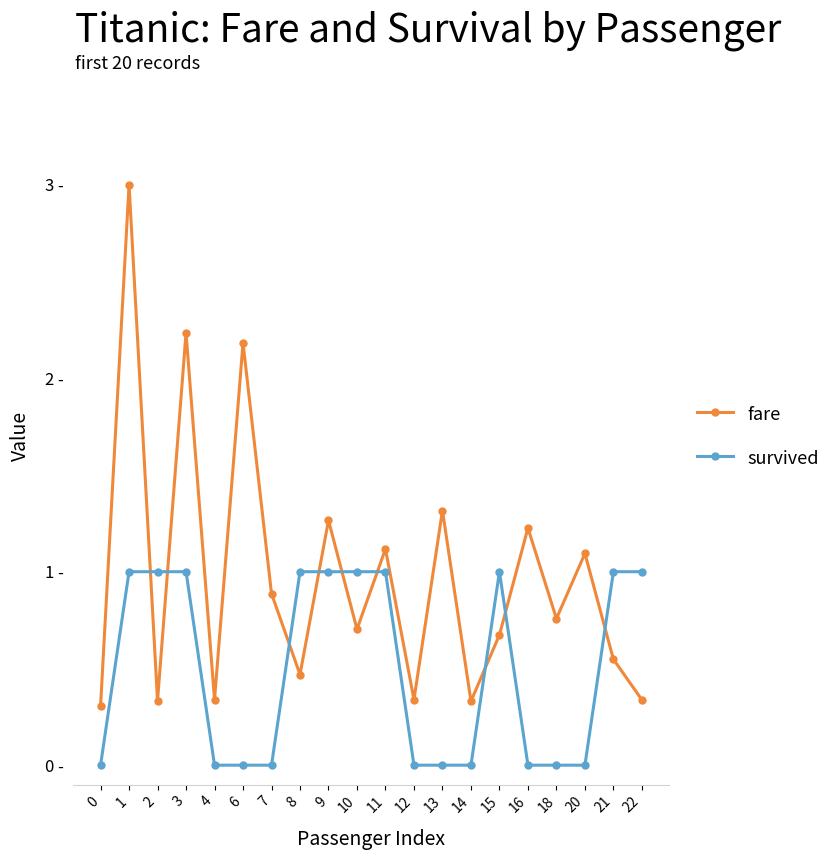

Reading right to left, what are all the values shown in this chart?

fare: 0.3	0.5	1.1	0.8	1.2	0.7	0.3	1.3	0.3	1.1	0.7	1.3	0.5	0.9	2.2	0.3	2.2	0.3	3.0	0.3
survived: 1.0	1.0	0.0	0.0	0.0	1.0	0.0	0.0	0.0	1.0	1.0	1.0	1.0	0.0	0.0	0.0	1.0	1.0	1.0	0.0